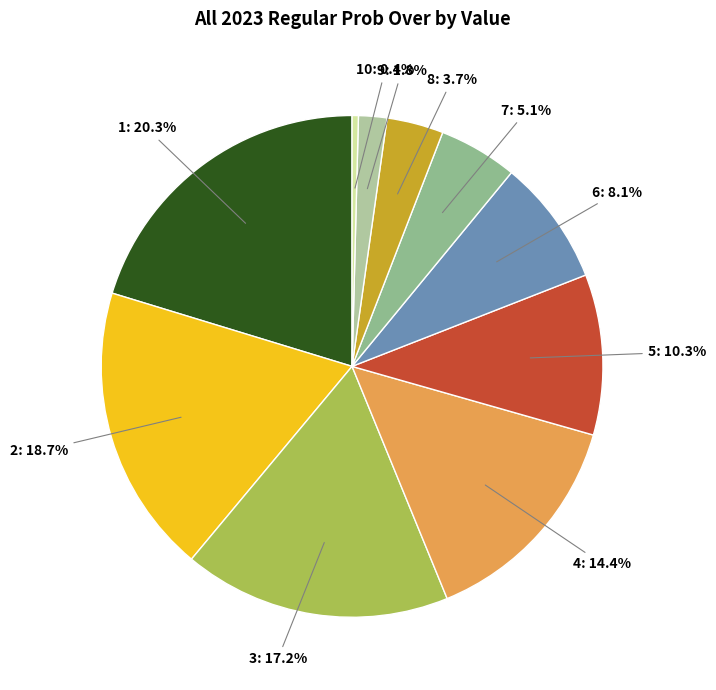

What percentage is NOT represented by 8: 3.7%?

96.3%